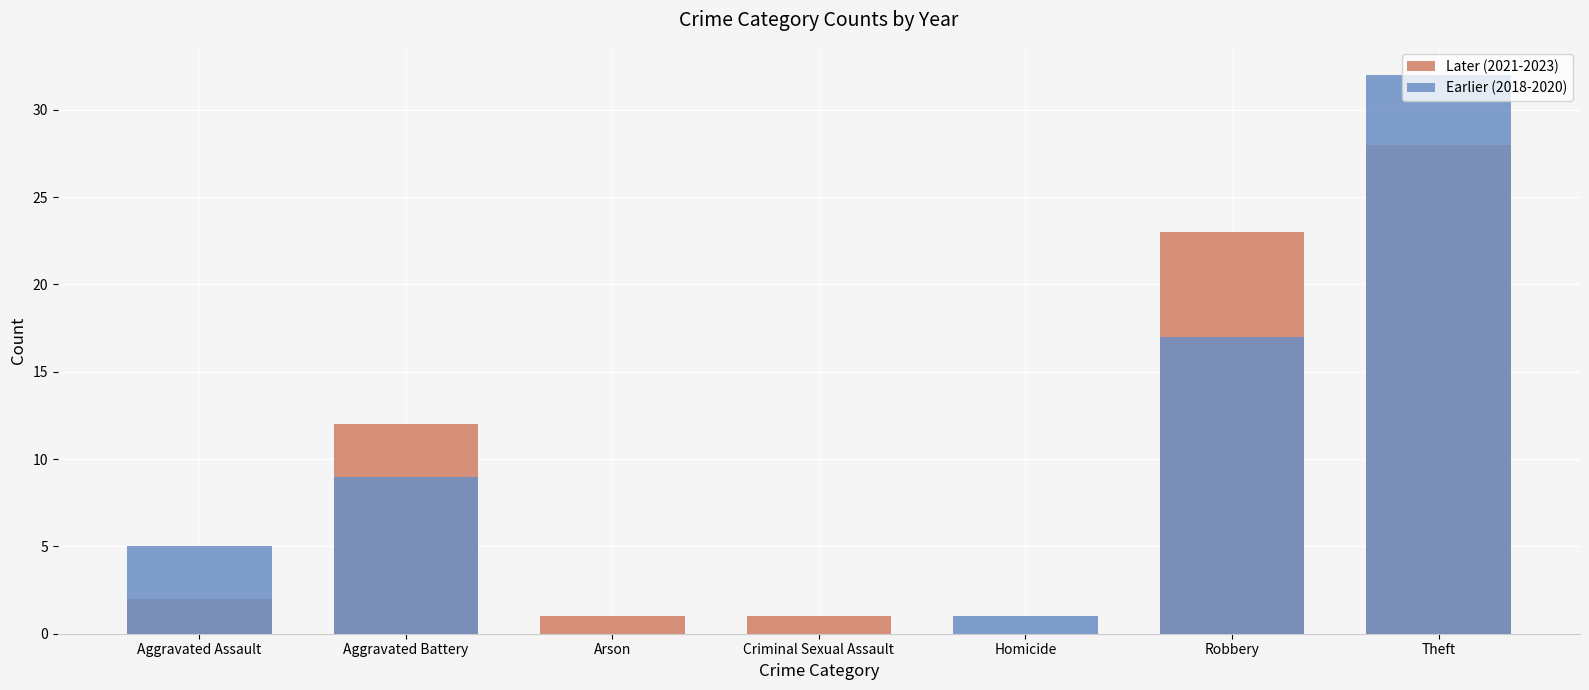

What is the approximate value of Later (2021-2023) at Arson?

1